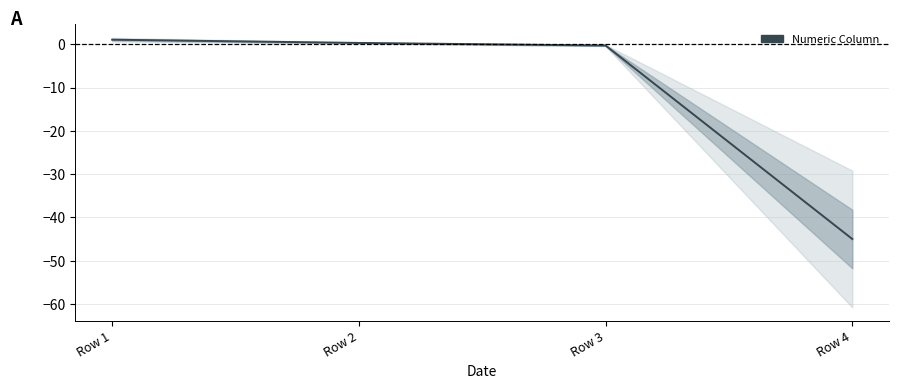

How many values are above zero?

2